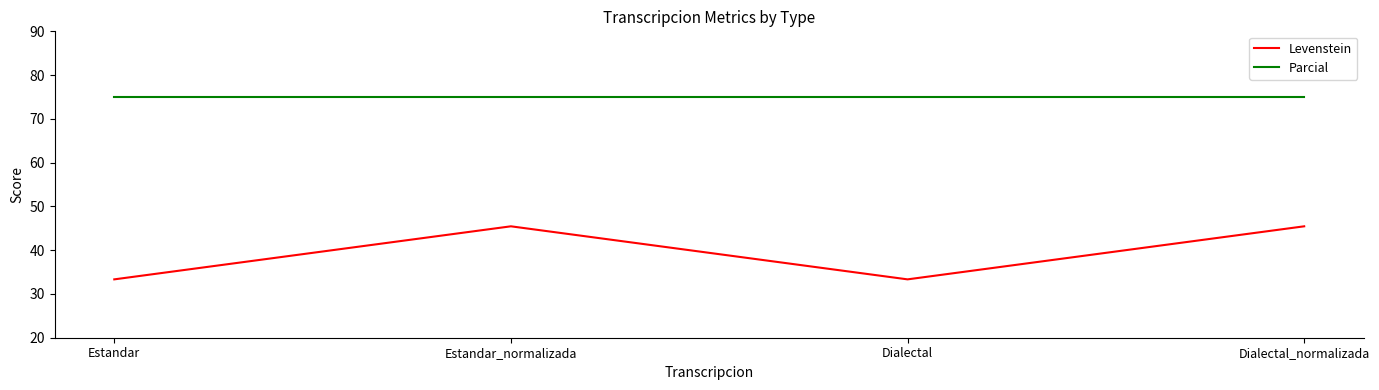

Is the value of Levenstein at Estandar greater than the value of Parcial at Dialectal_normalizada?

No